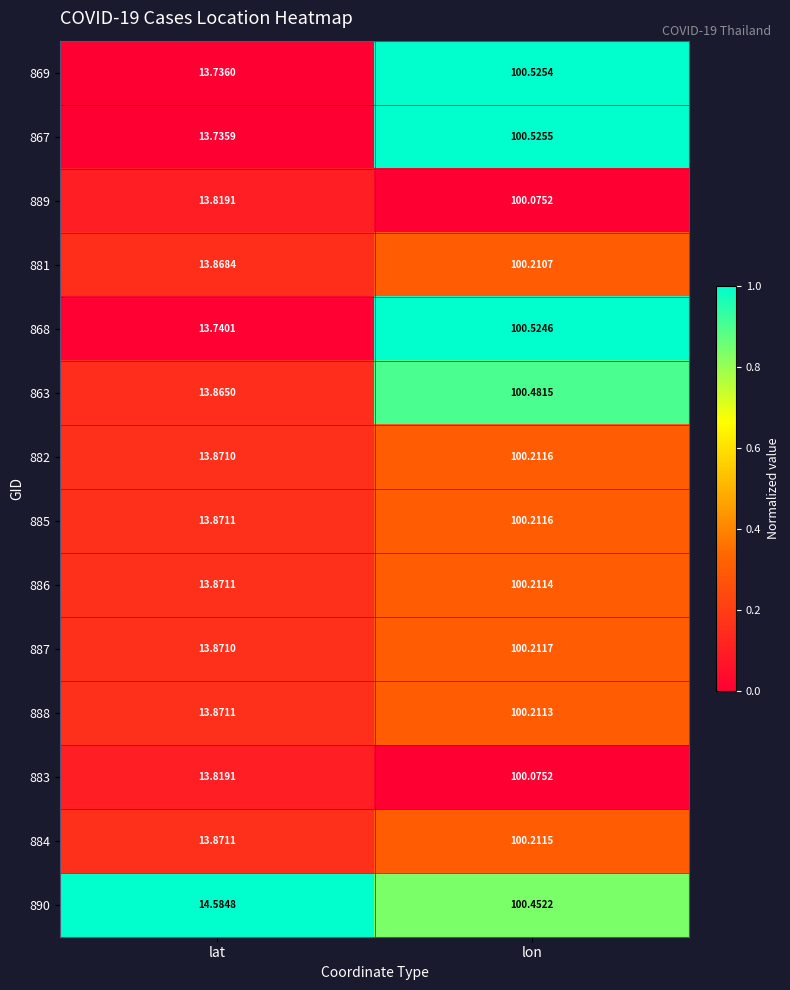

List the labels in order of 884 value, largest first.

lon, lat